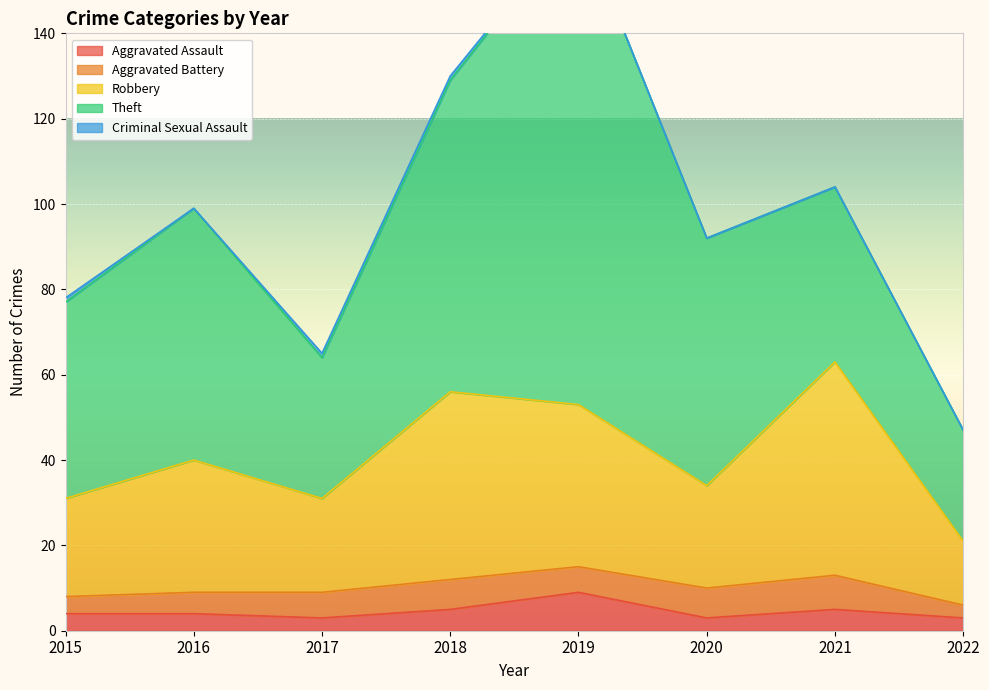

In Criminal Sexual Assault, how many points are lower than both neighbors (excluding endpoints)?

1